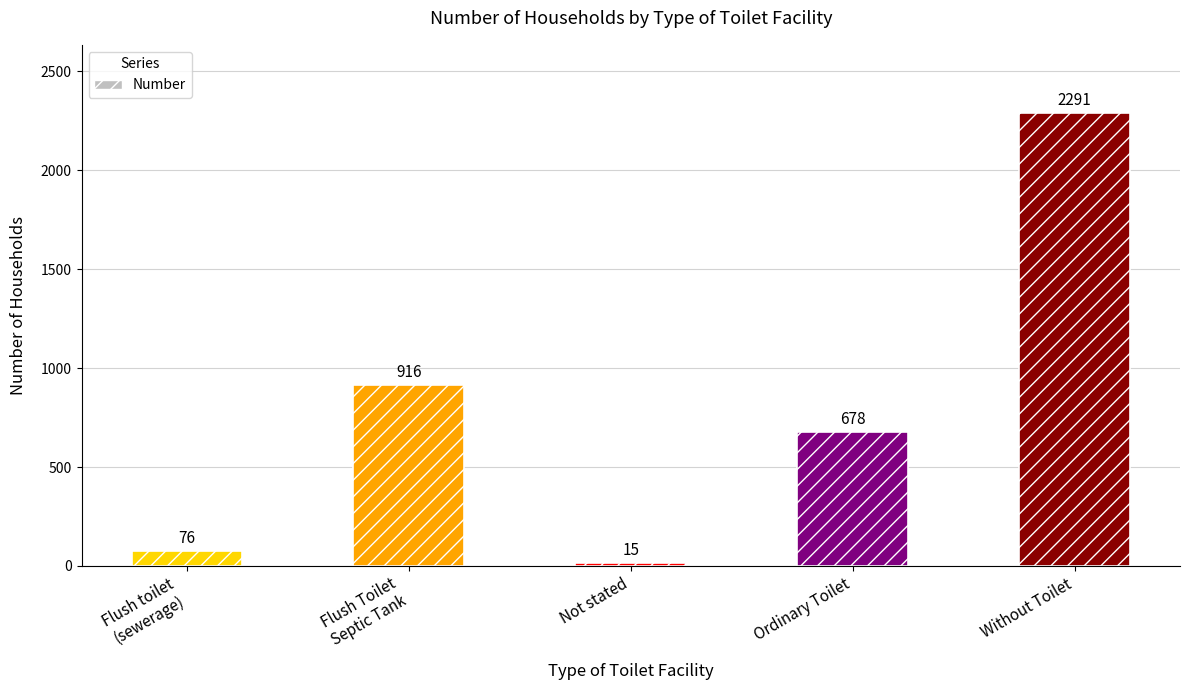

Reading left to right, extract all data points from this chart.

Flush toilet
(sewerage)=76	Flush Toilet
Septic Tank=916	Not stated=15	Ordinary Toilet=678	Without Toilet=2291